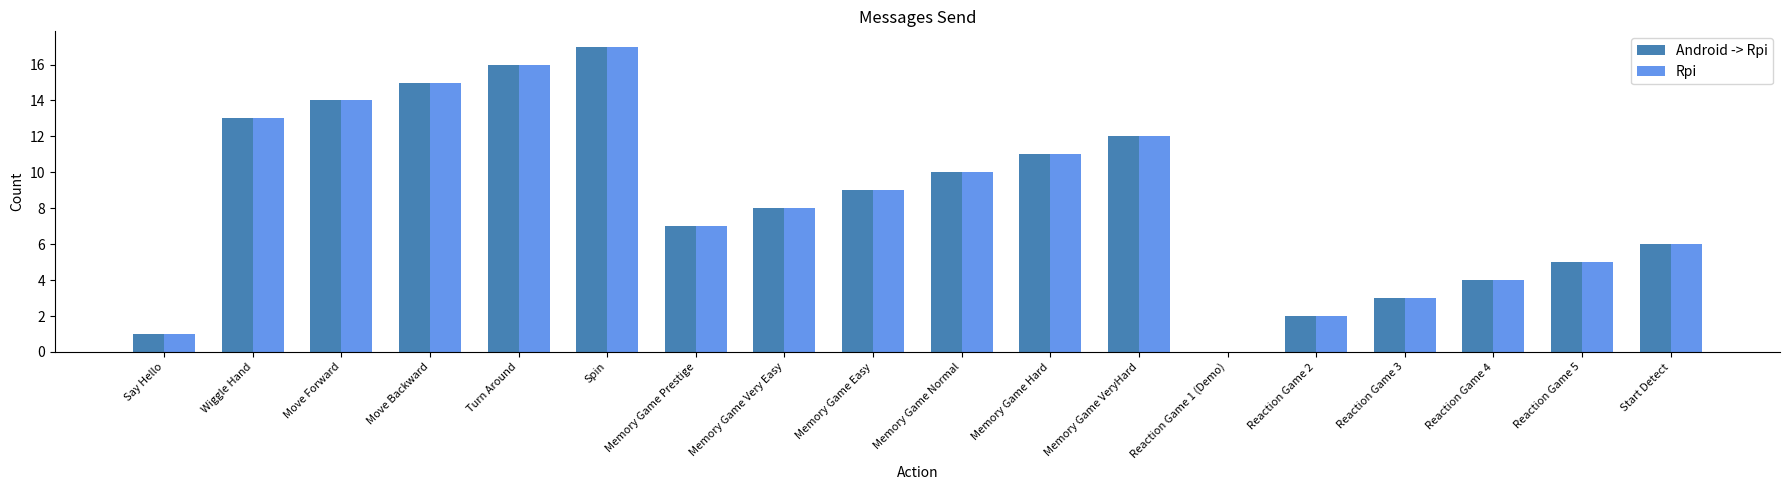

Reading right to left, list all the values displayed in this chart.

Android -> Rpi: 6	5	4	3	2	0	12	11	10	9	8	7	17	16	15	14	13	1
Rpi: 6	5	4	3	2	0	12	11	10	9	8	7	17	16	15	14	13	1